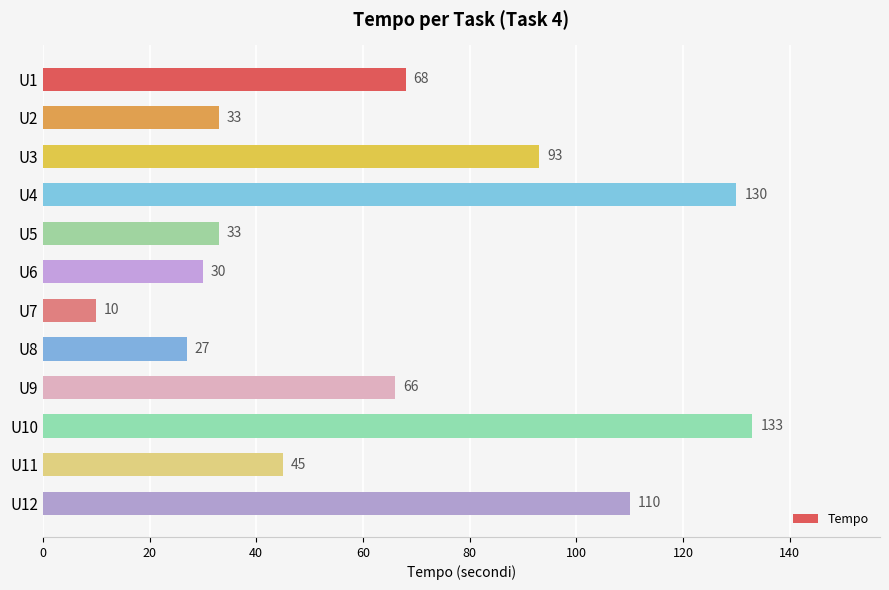

What is the average value?

65